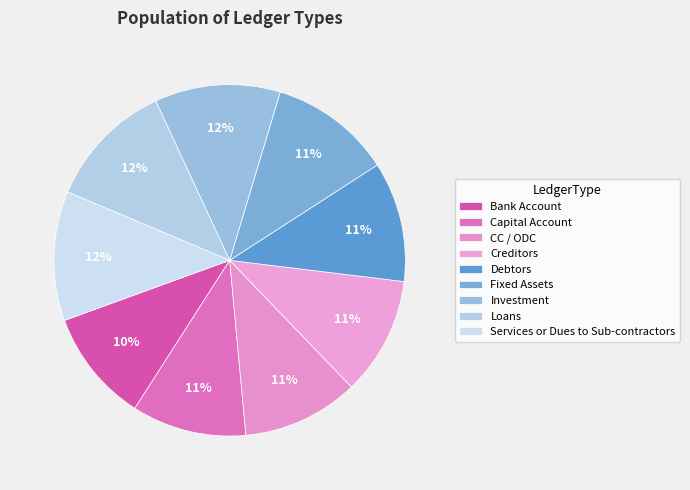

What percentage is the CC / ODC slice, to the nearest percent?

11%